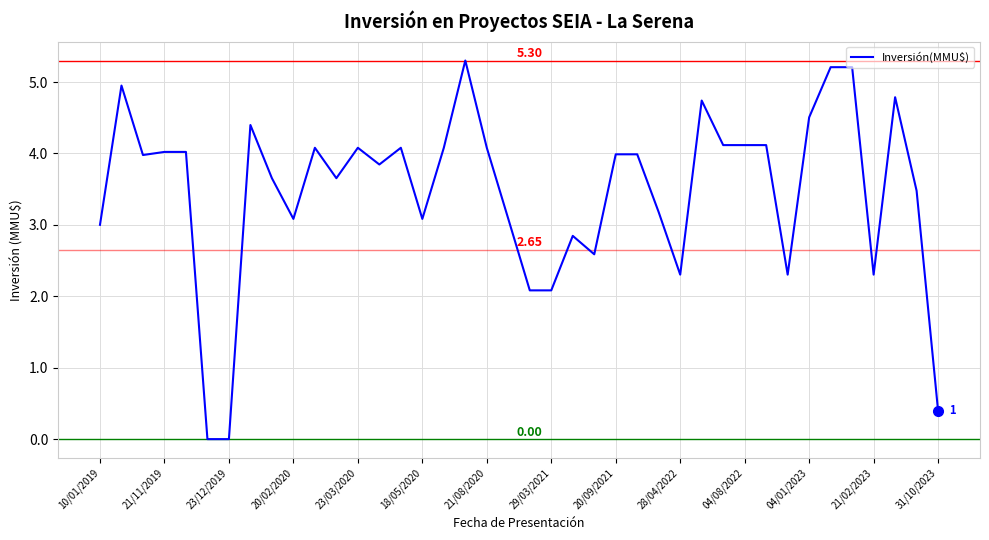

True or false: the data has more than 2 interior local peaks.

True